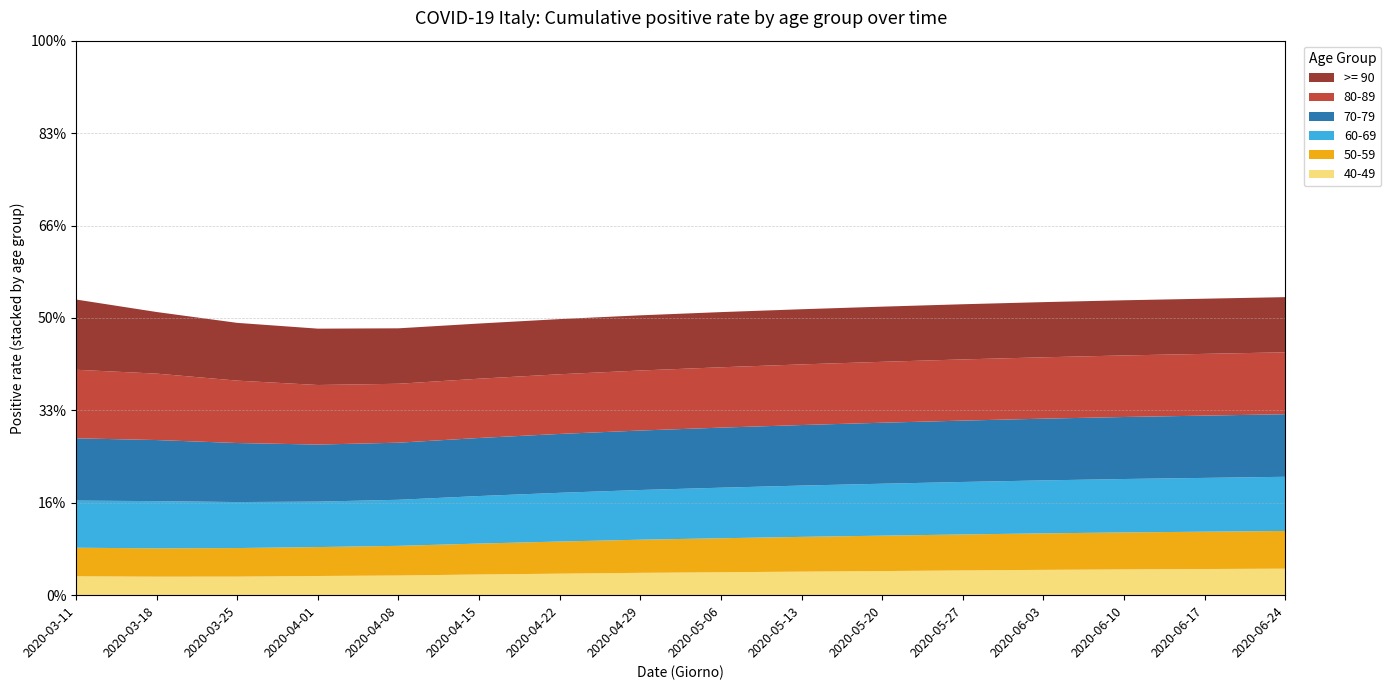

Reading left to right, transcribe all the data shown in this chart.

40-49: 0.2	0.2	0.2	0.2	0.2	0.2	0.2	0.2	0.2	0.3	0.3	0.3	0.3	0.3	0.3	0.3
50-59: 0.3	0.3	0.3	0.3	0.3	0.3	0.3	0.4	0.4	0.4	0.4	0.4	0.4	0.4	0.4	0.4
60-69: 0.5	0.5	0.5	0.5	0.5	0.5	0.5	0.5	0.5	0.6	0.6	0.6	0.6	0.6	0.6	0.6
70-79: 0.7	0.7	0.6	0.6	0.6	0.6	0.6	0.6	0.7	0.7	0.7	0.7	0.7	0.7	0.7	0.7
80-89: 0.7	0.7	0.7	0.6	0.6	0.6	0.6	0.6	0.7	0.7	0.7	0.7	0.7	0.7	0.7	0.7
>= 90: 0.8	0.7	0.6	0.6	0.6	0.6	0.6	0.6	0.6	0.6	0.6	0.6	0.6	0.6	0.6	0.6